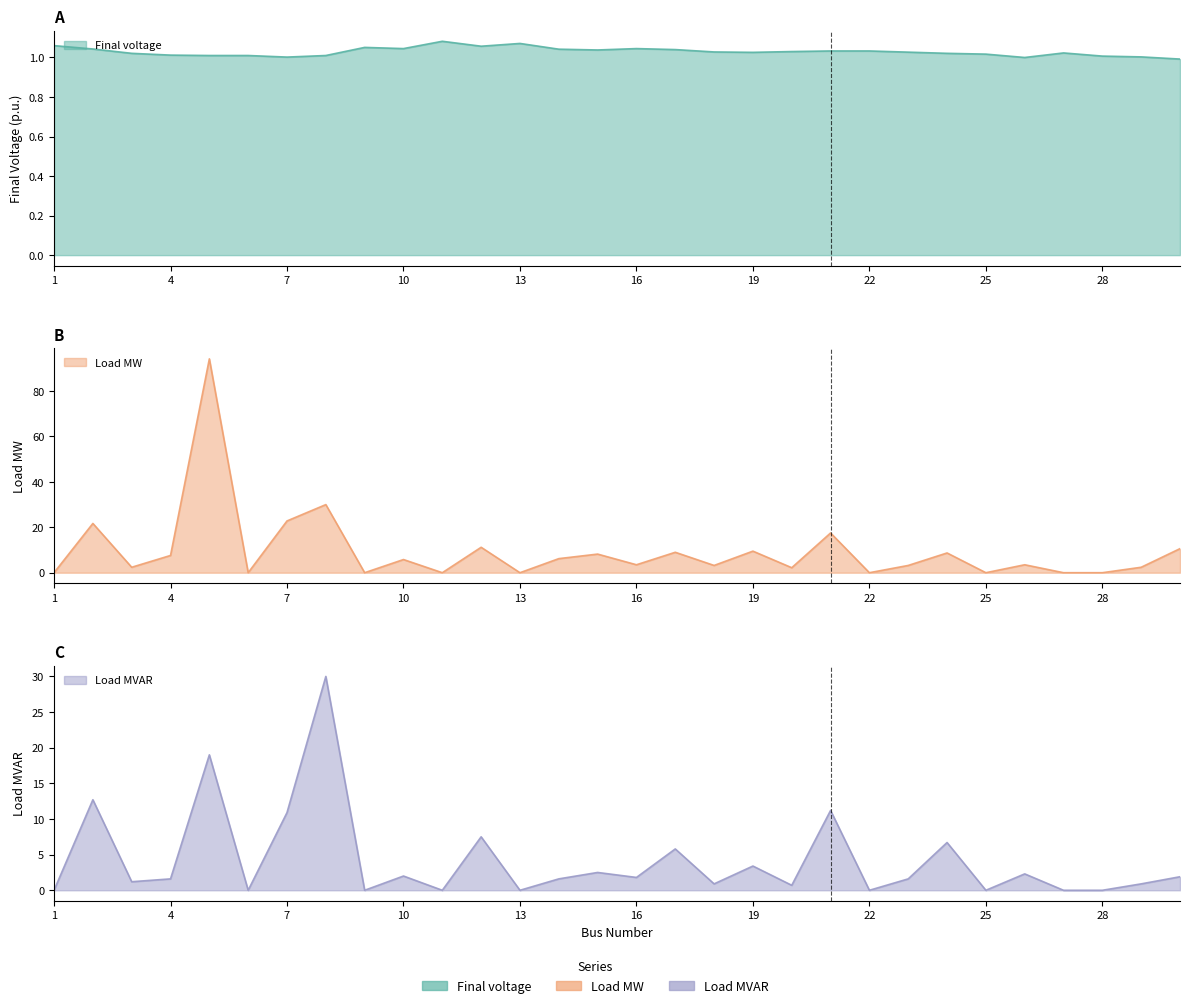

Which series has the largest total across all categories?

Load MW